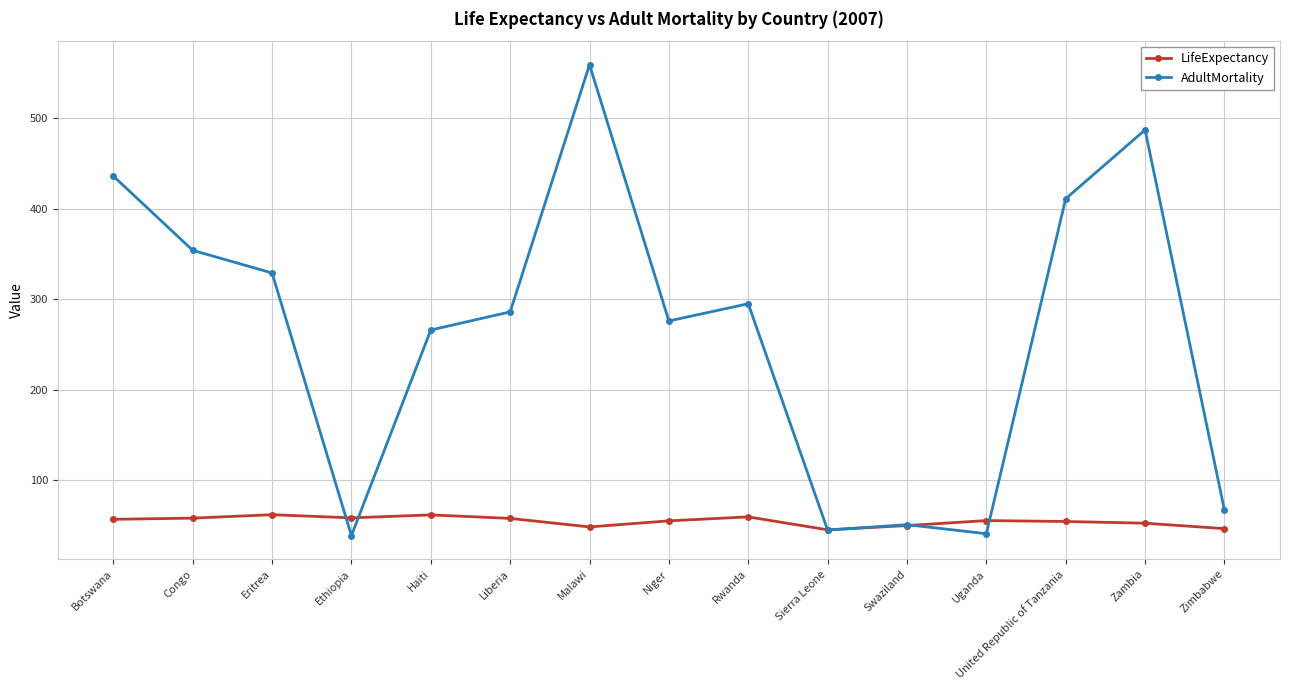

What is the difference between the maximum and minimum values in the LifeExpectancy series?

16.7